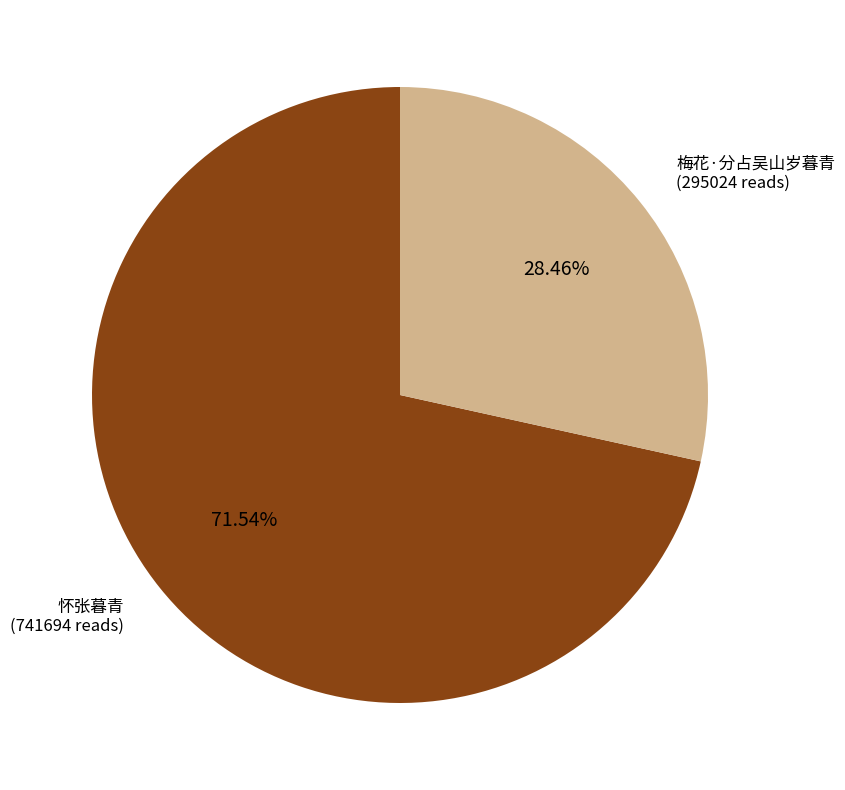

Which has a higher value, 怀张暮青 or 梅花·分占吴山岁暮青?

怀张暮青